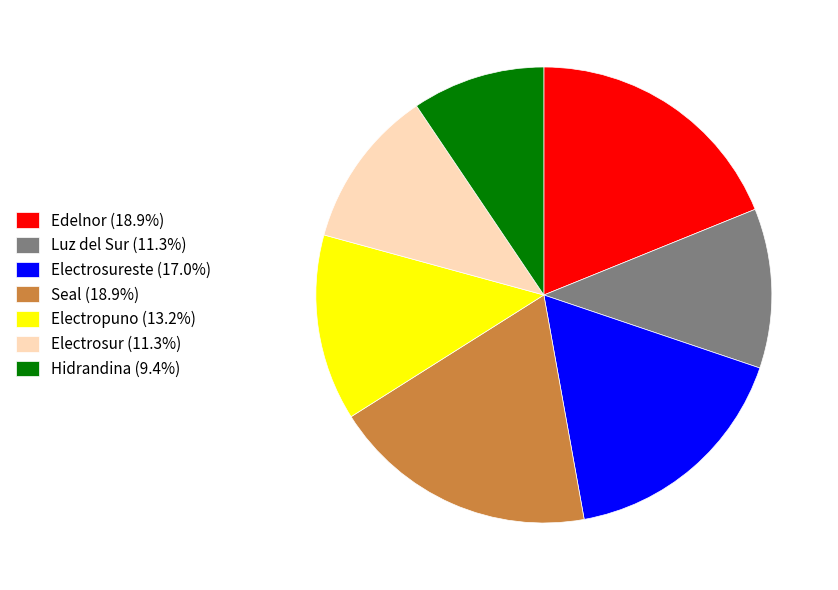

Is there a majority slice in this chart?

No